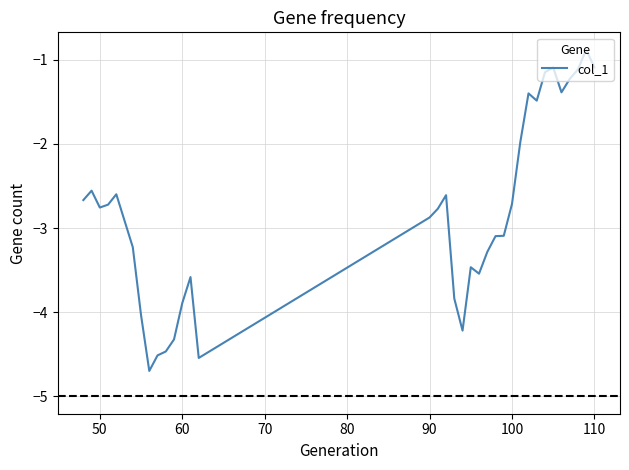

Does the chart display data point markers on the line(s)?

No